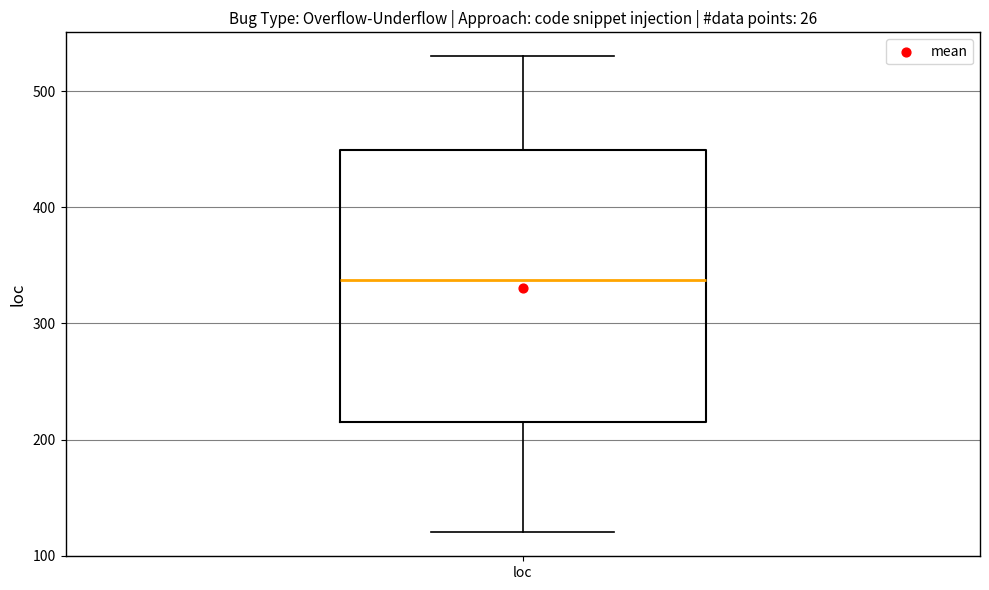

Read this box plot against the y-axis: the position of the median line, the range covered by the box, and the ends of both whiskers. The values are not printed on the chart, so give them approximately, as read against the axis.

median 340, box 220 to 450, whiskers 120 to 530